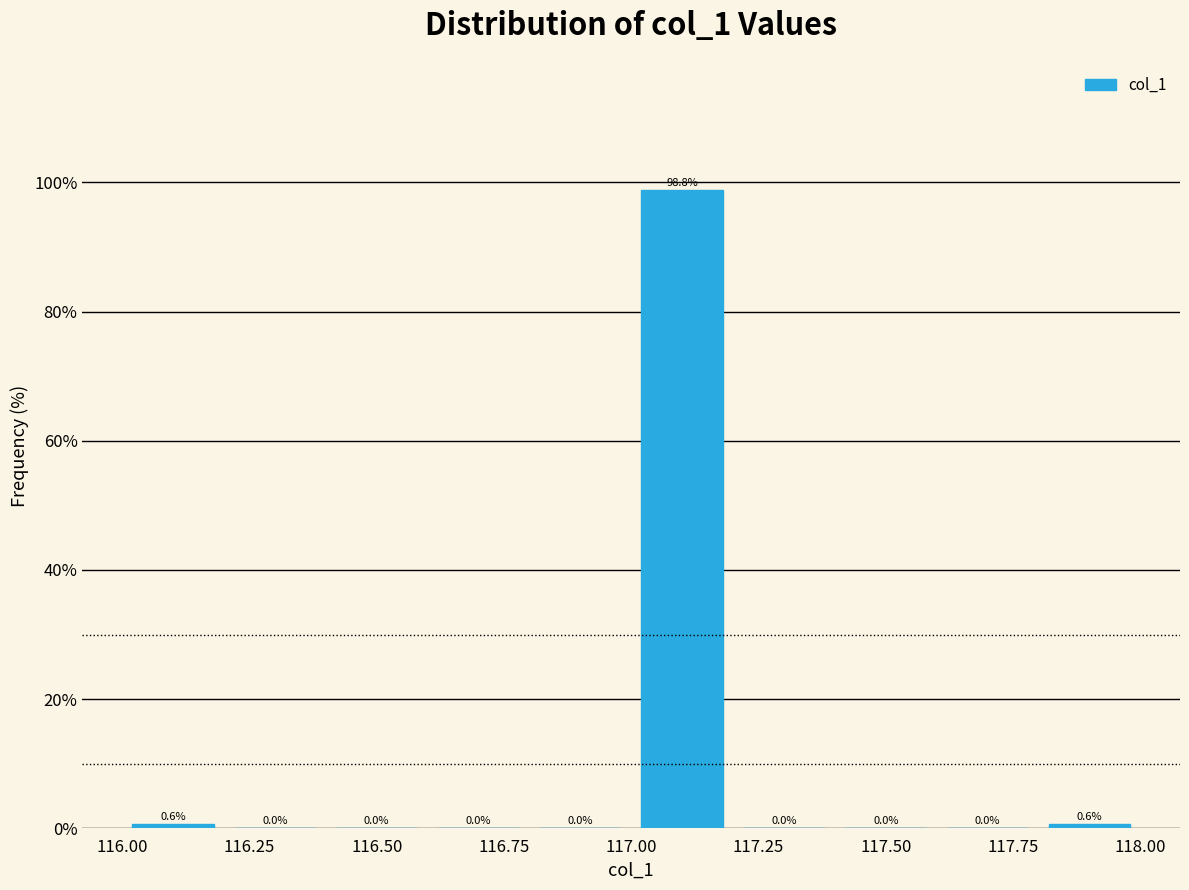

Reading left to right, transcribe this chart: for each bar, give the range it covers on the x-axis and its height.

116.0 to 116.2: 0.6
116.2 to 116.4: 0.0
116.4 to 116.6: 0.0
116.6 to 116.8: 0.0
116.8 to 117.0: 0.0
117.0 to 117.2: 98.8
117.2 to 117.4: 0.0
117.4 to 117.6: 0.0
117.6 to 117.8: 0.0
117.8 to 118.0: 0.6